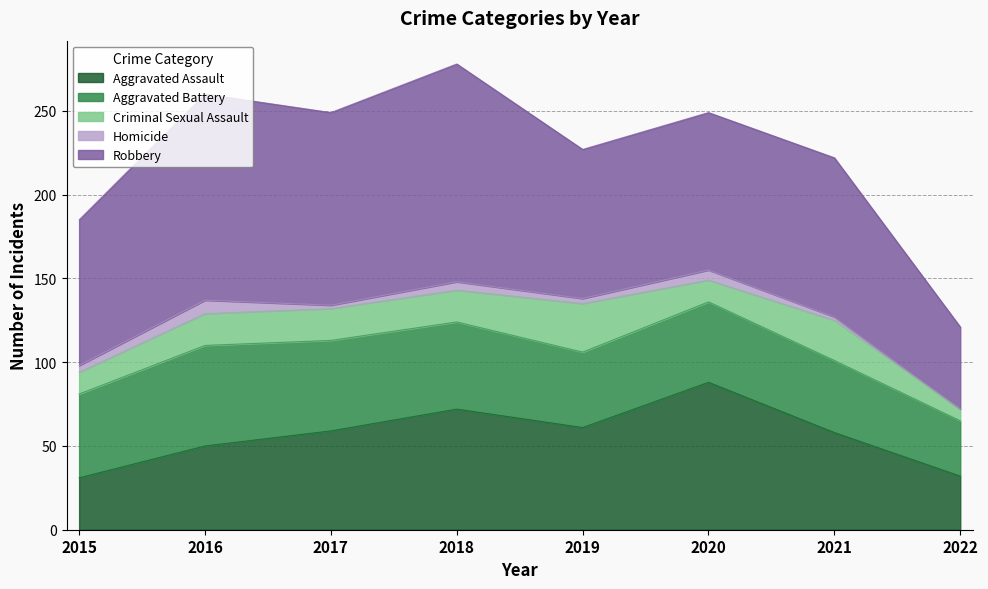

Reading right to left, transcribe all the data shown in this chart.

Aggravated Assault: 32	58	88	61	72	59	50	31
Aggravated Battery: 33	43	48	45	52	54	60	50
Criminal Sexual Assault: 7	24	13	29	19	19	19	13
Homicide: 0	2	6	3	5	2	8	4
Robbery: 49	95	94	89	130	115	123	87